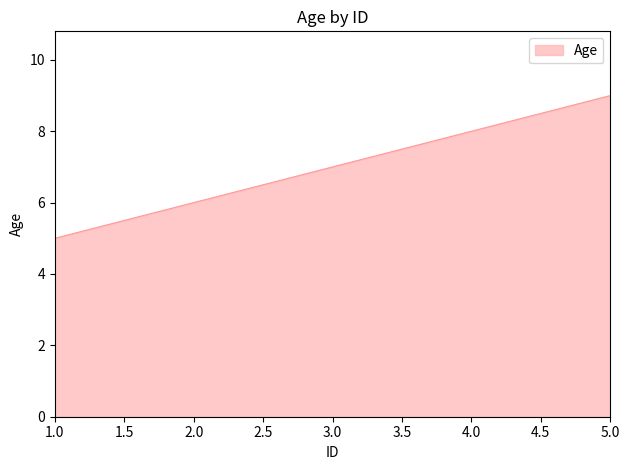

Rank the categories by value from highest to lowest.

5.0, 4.0, 3.0, 2.0, 1.0